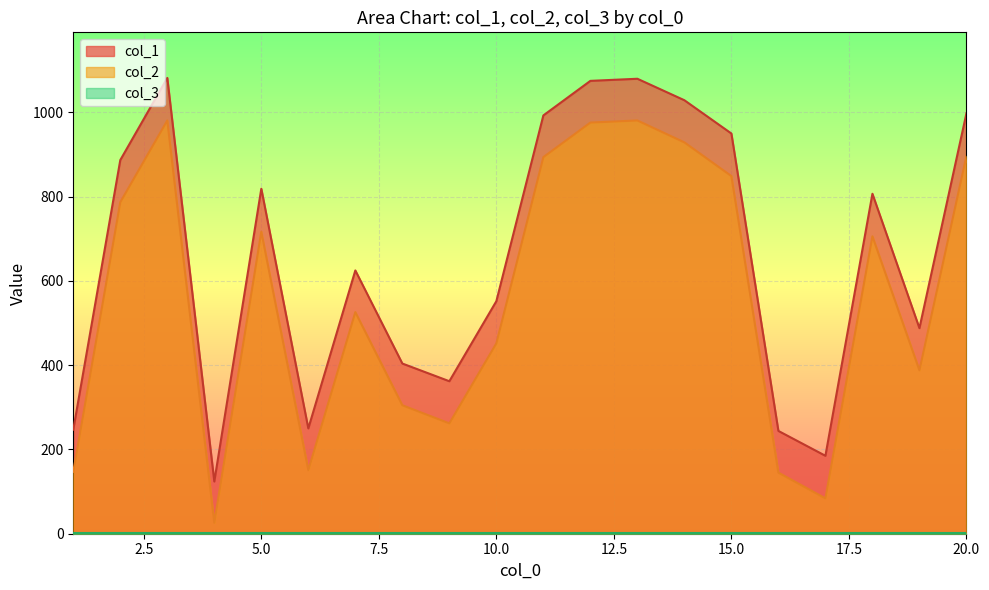

What is the difference between the col_1 values at 7 and 5?

194